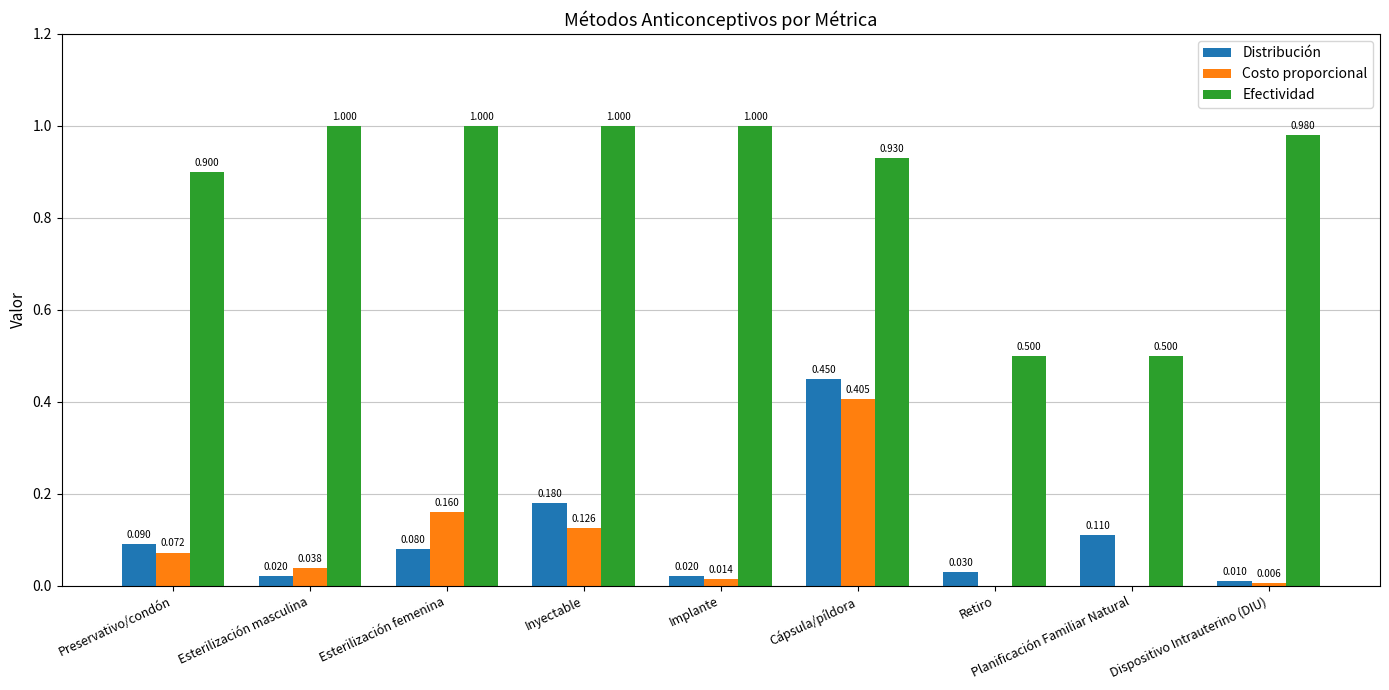

What is the sum of all Efectividad values?

7.8